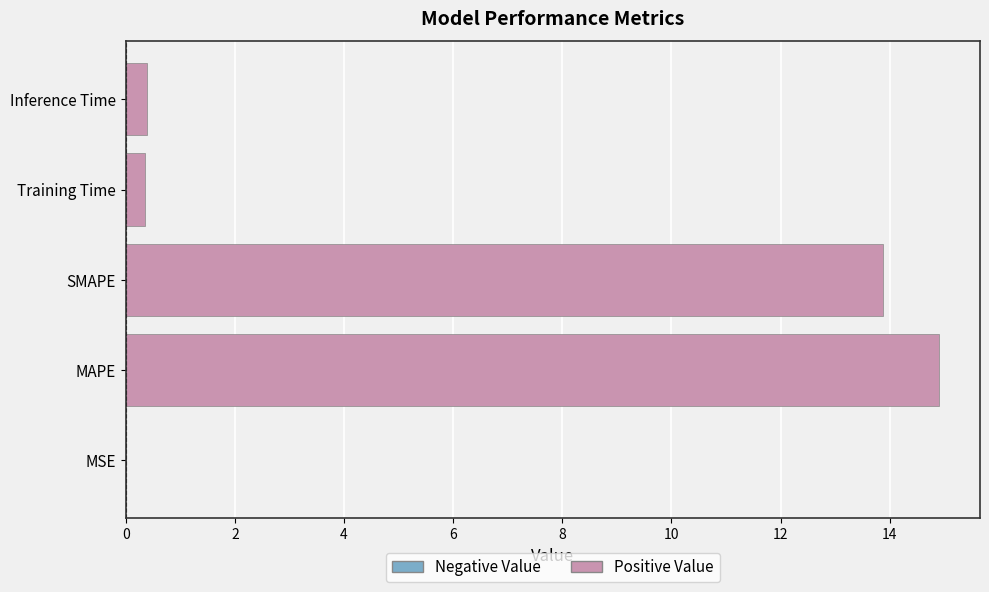

Which has a higher value, MSE or SMAPE?

SMAPE